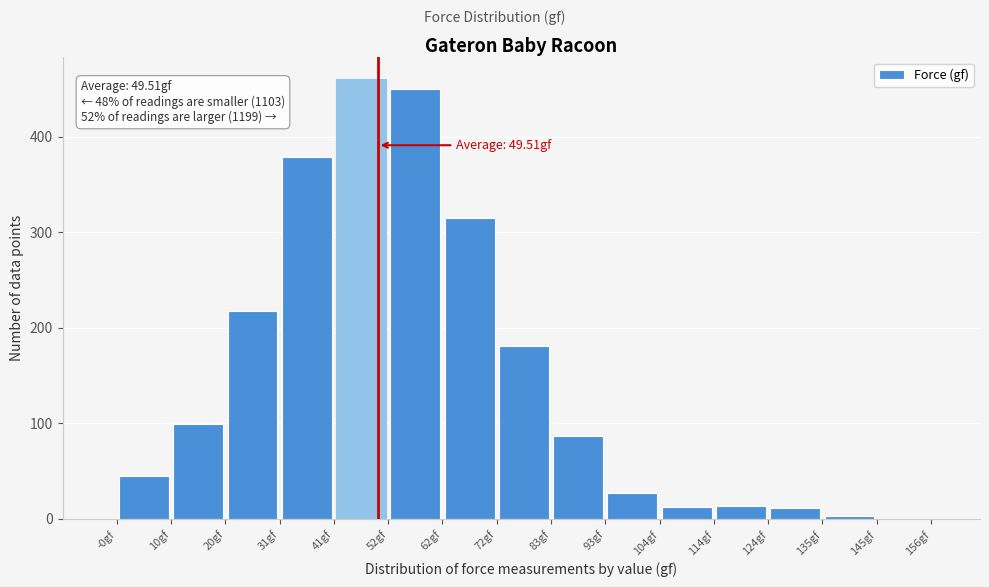

Over which range of the x-axis is the bar tallest?

42 to 52